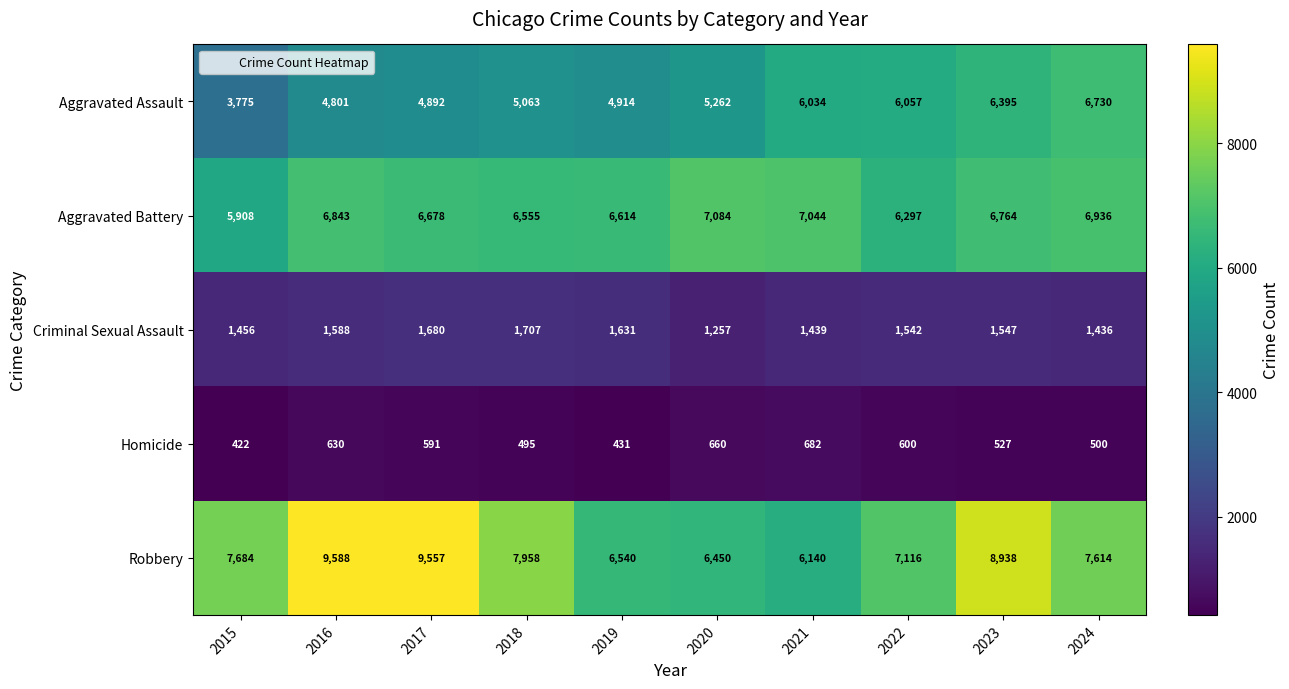

What is the difference between the highest and lowest values at 2019?

6183